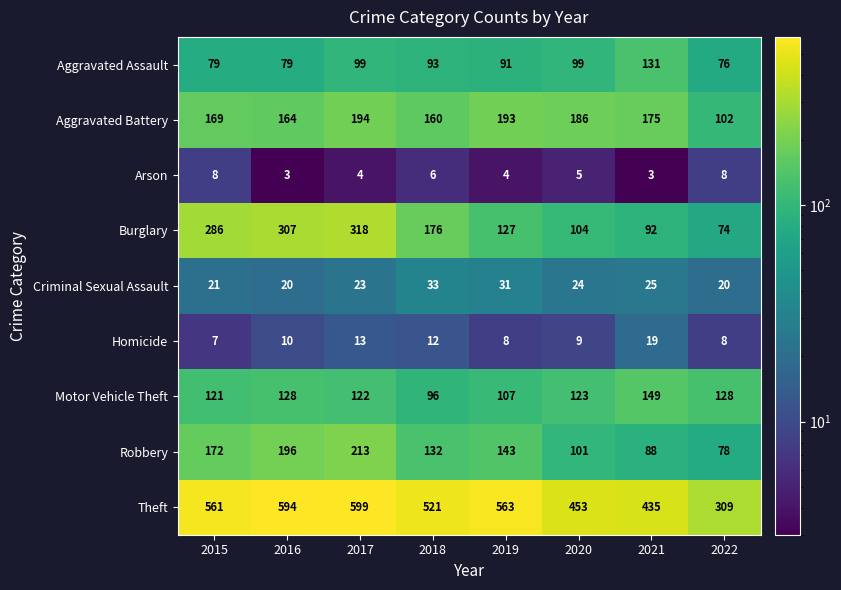

The Homicide series shows 7 at 2015. True or false?

True